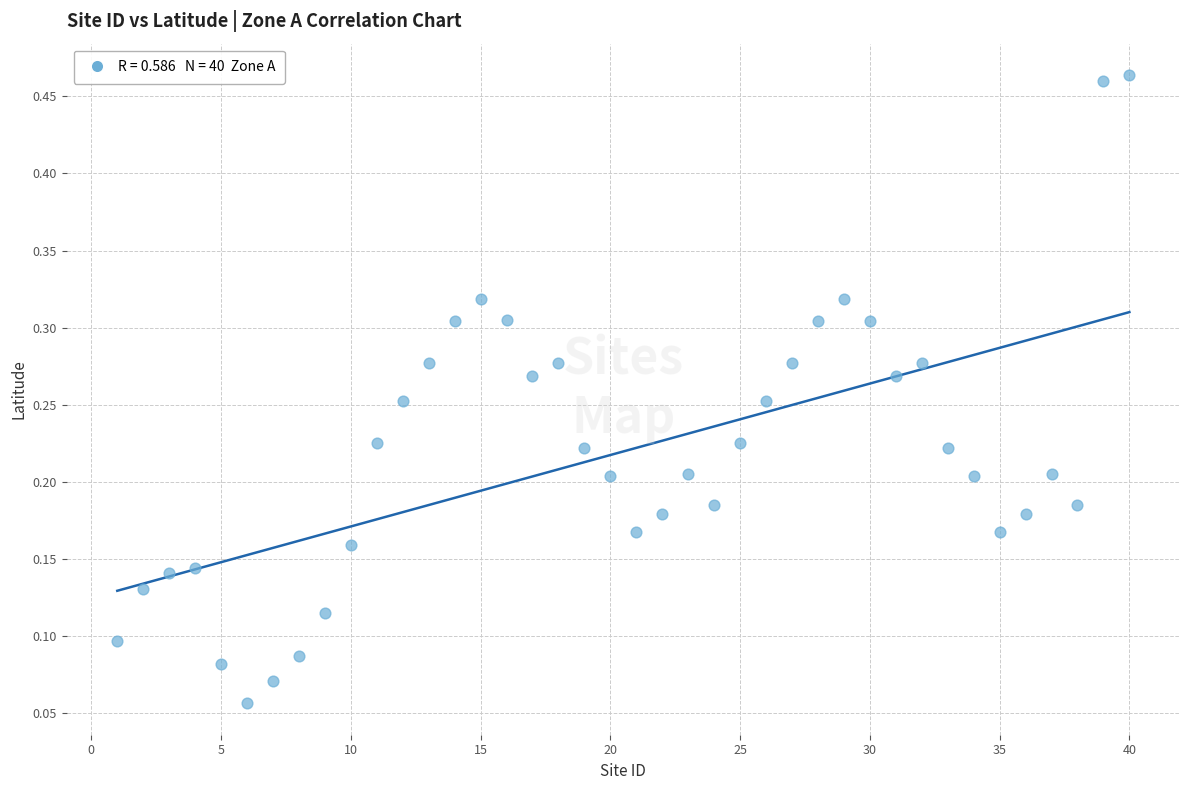

What is the range of Y values (max minus min)?

0.4